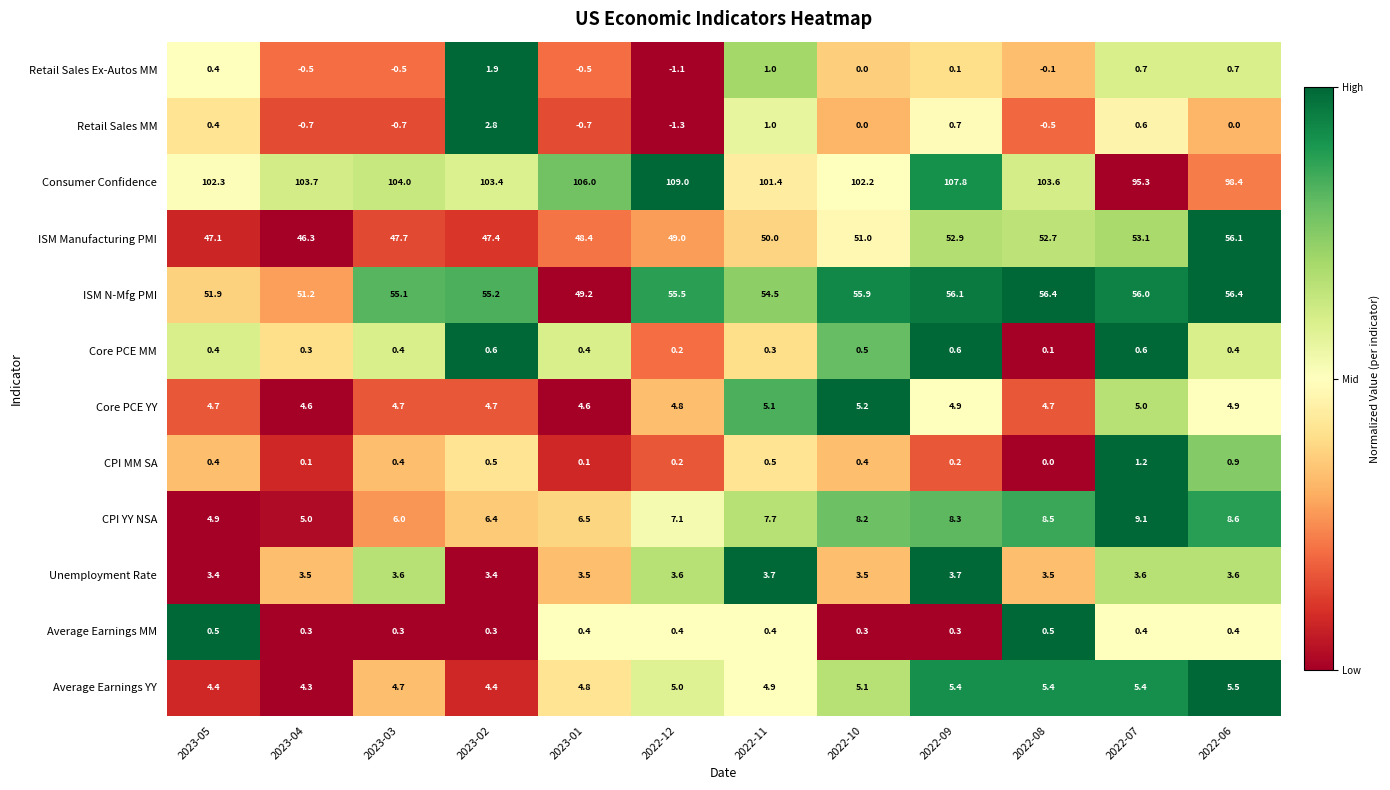

What is the total value across all series at 2022-08?

234.8